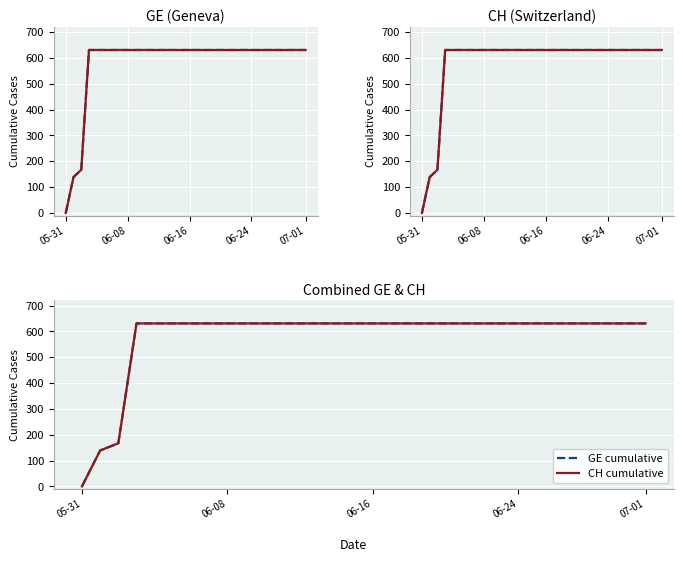

The CH cumulative series shows 189 at 06-08. True or false?

False